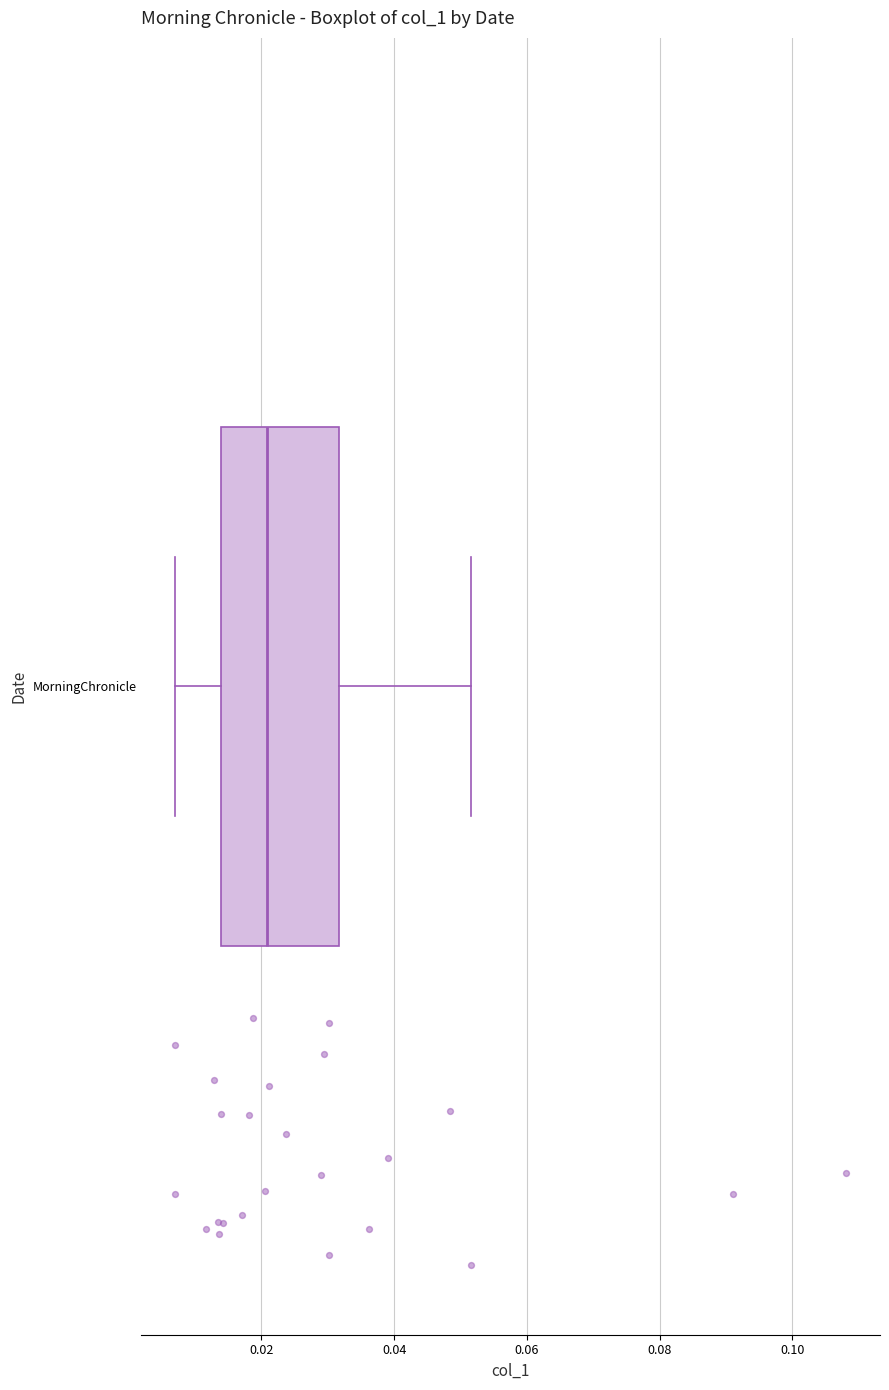

Where does the right whisker of the box for MorningChronicle end on the x-axis? The values are not printed on the chart, so give them approximately, as read against the axis.

0.052